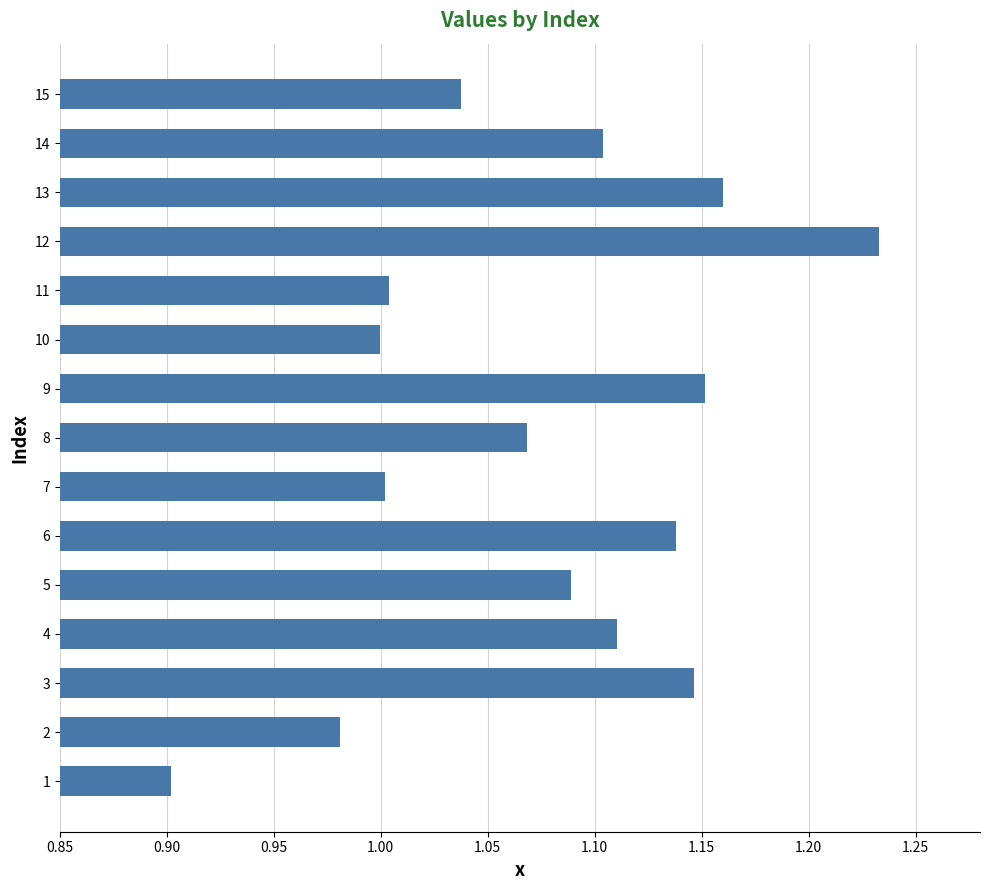

What is the difference between the maximum and minimum values?

0.3